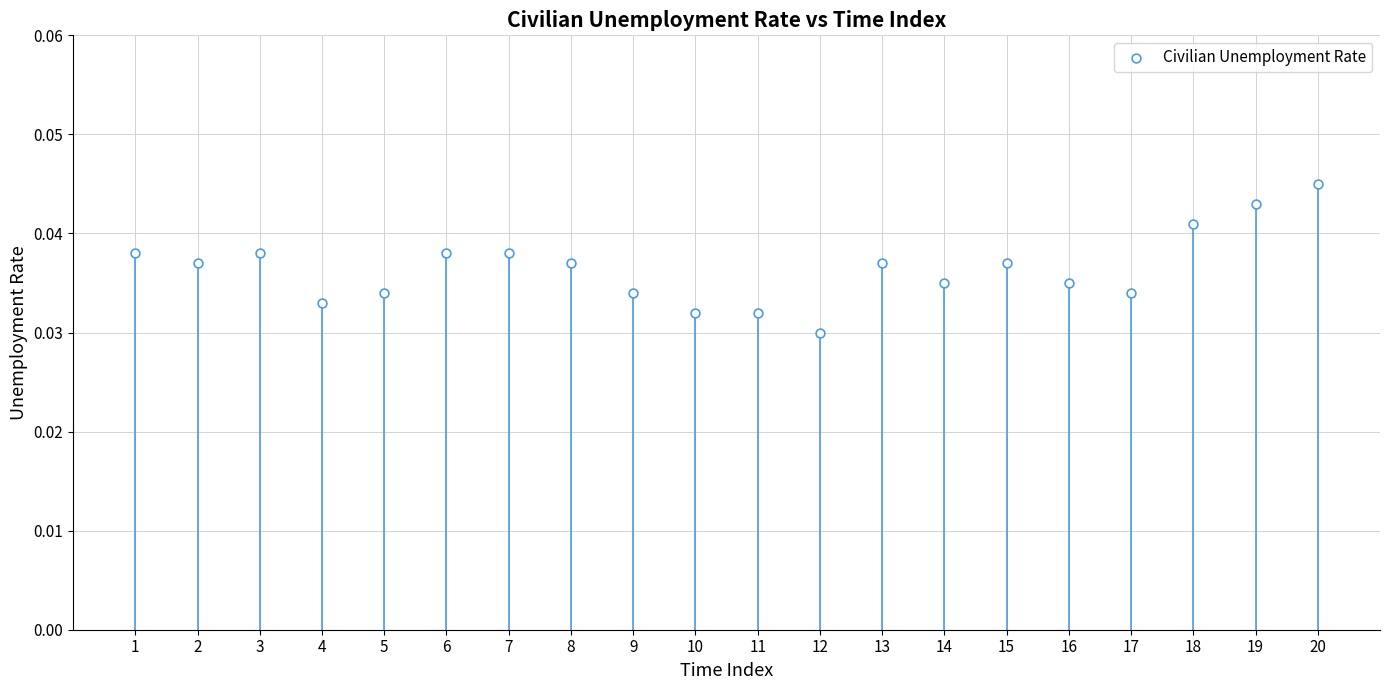

What is the range of X values (max minus min)?

19.0